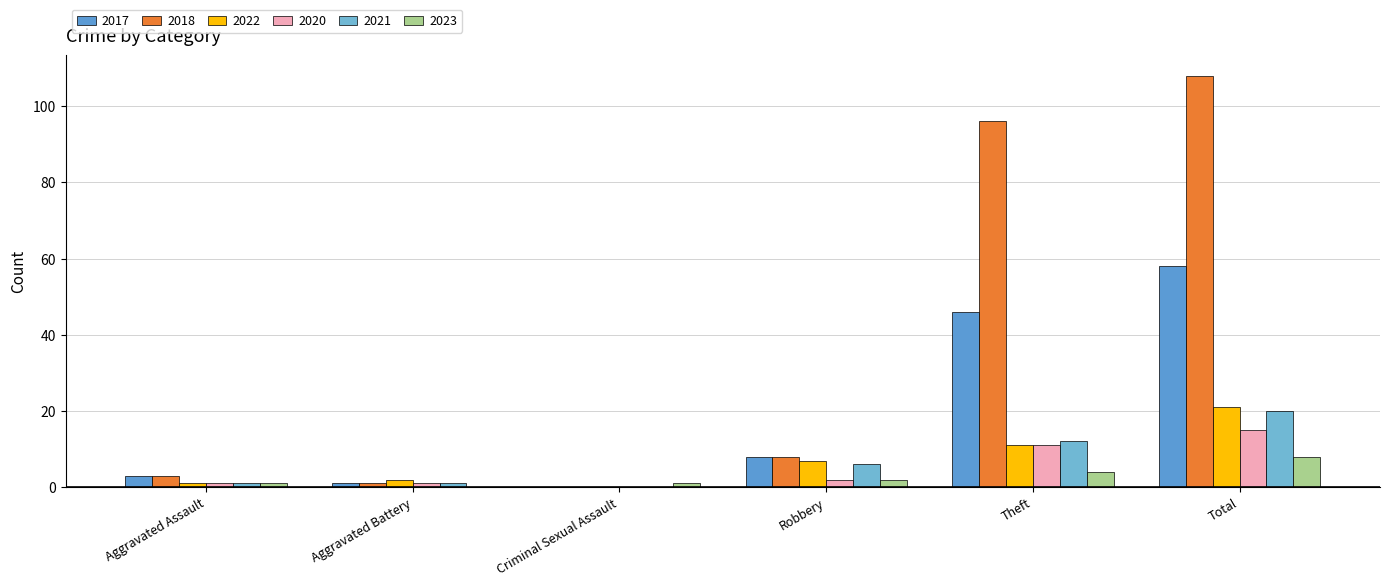

At Theft, list the series in order from largest to smallest.

2018, 2017, 2021, 2022, 2020, 2023